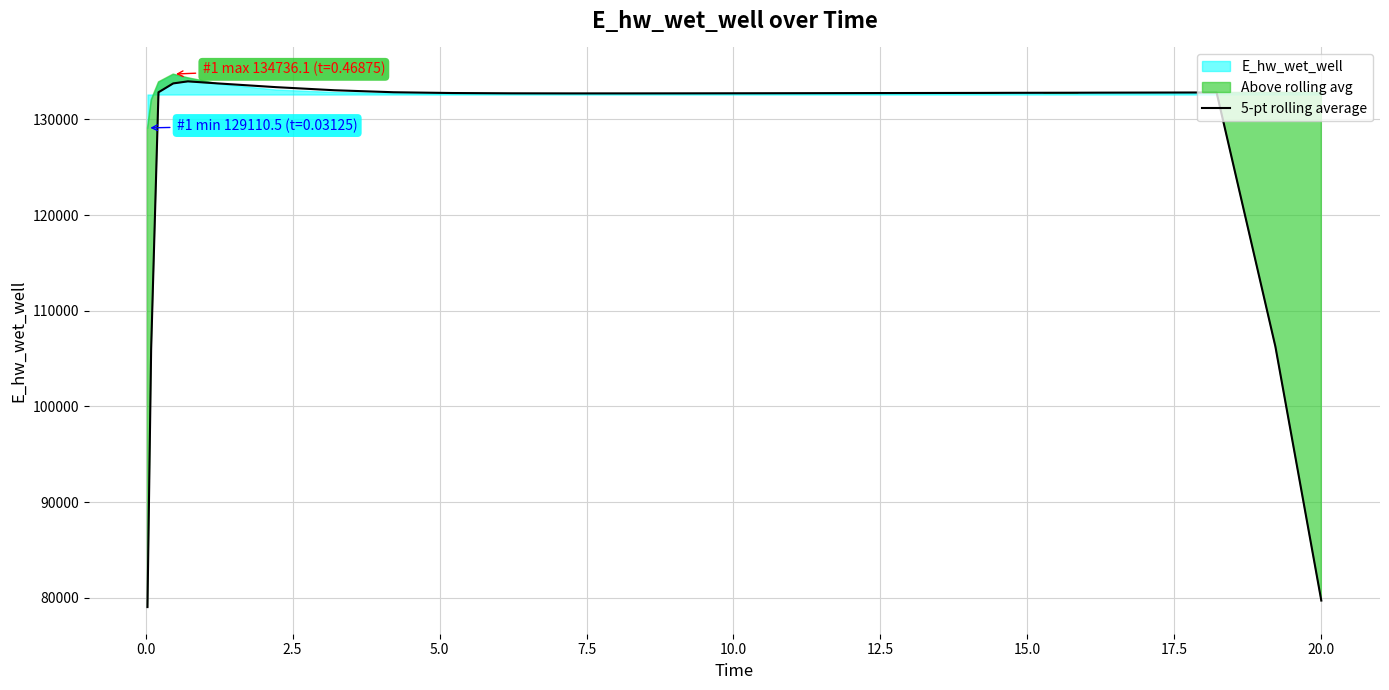

Does the chart have visible grid lines?

Yes